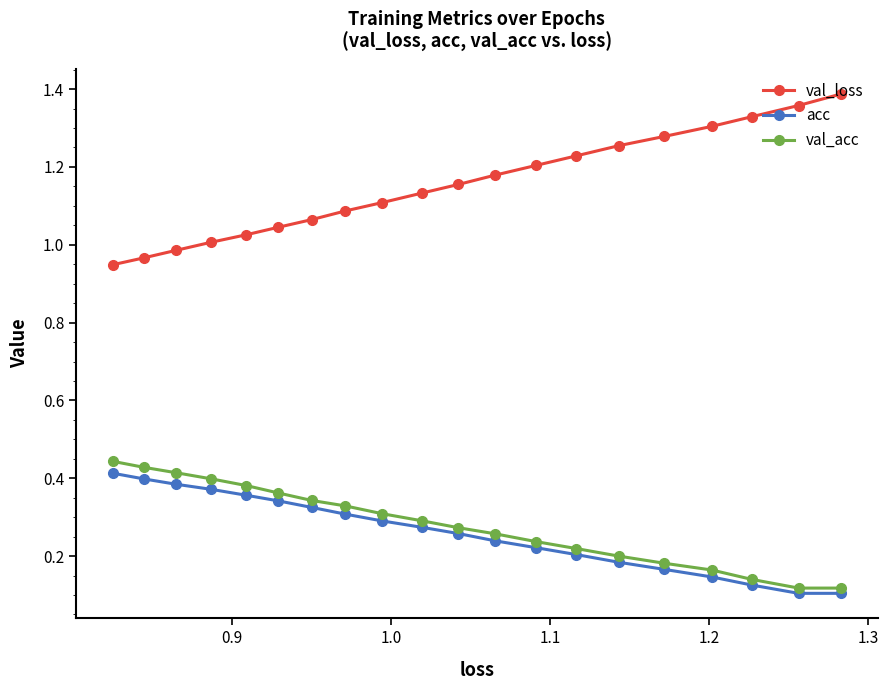

At how many categories does at least one series exceed 0?

20